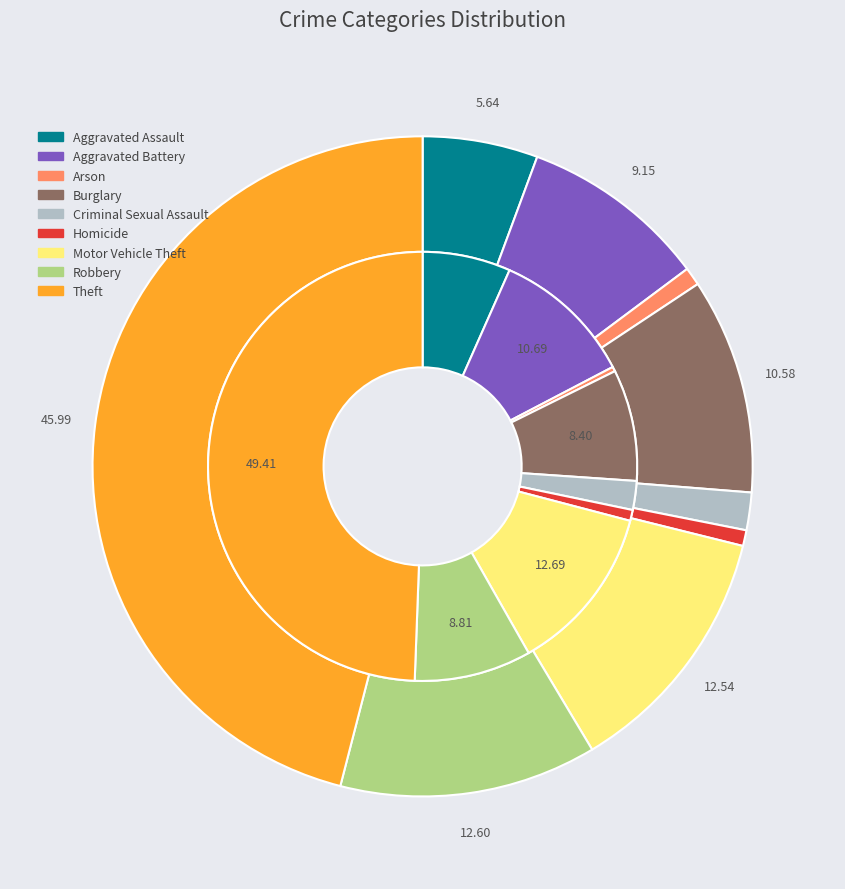

To the nearest percent, what is the average slice percentage?

11%